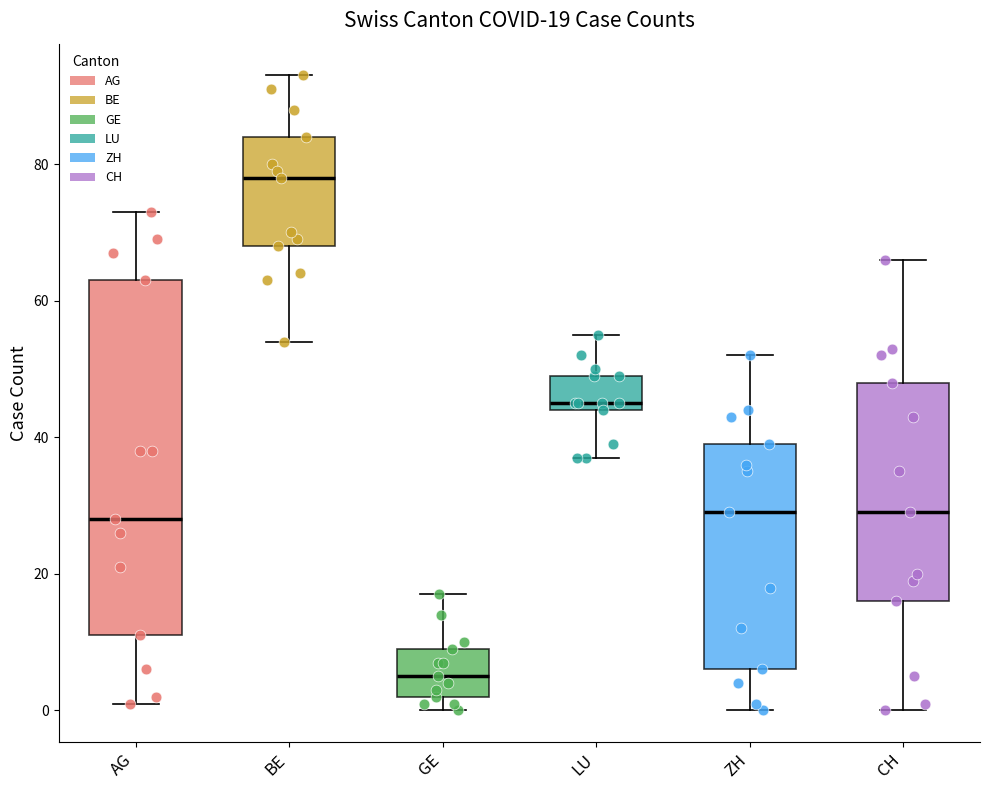

Which box has the highest median line?

BE